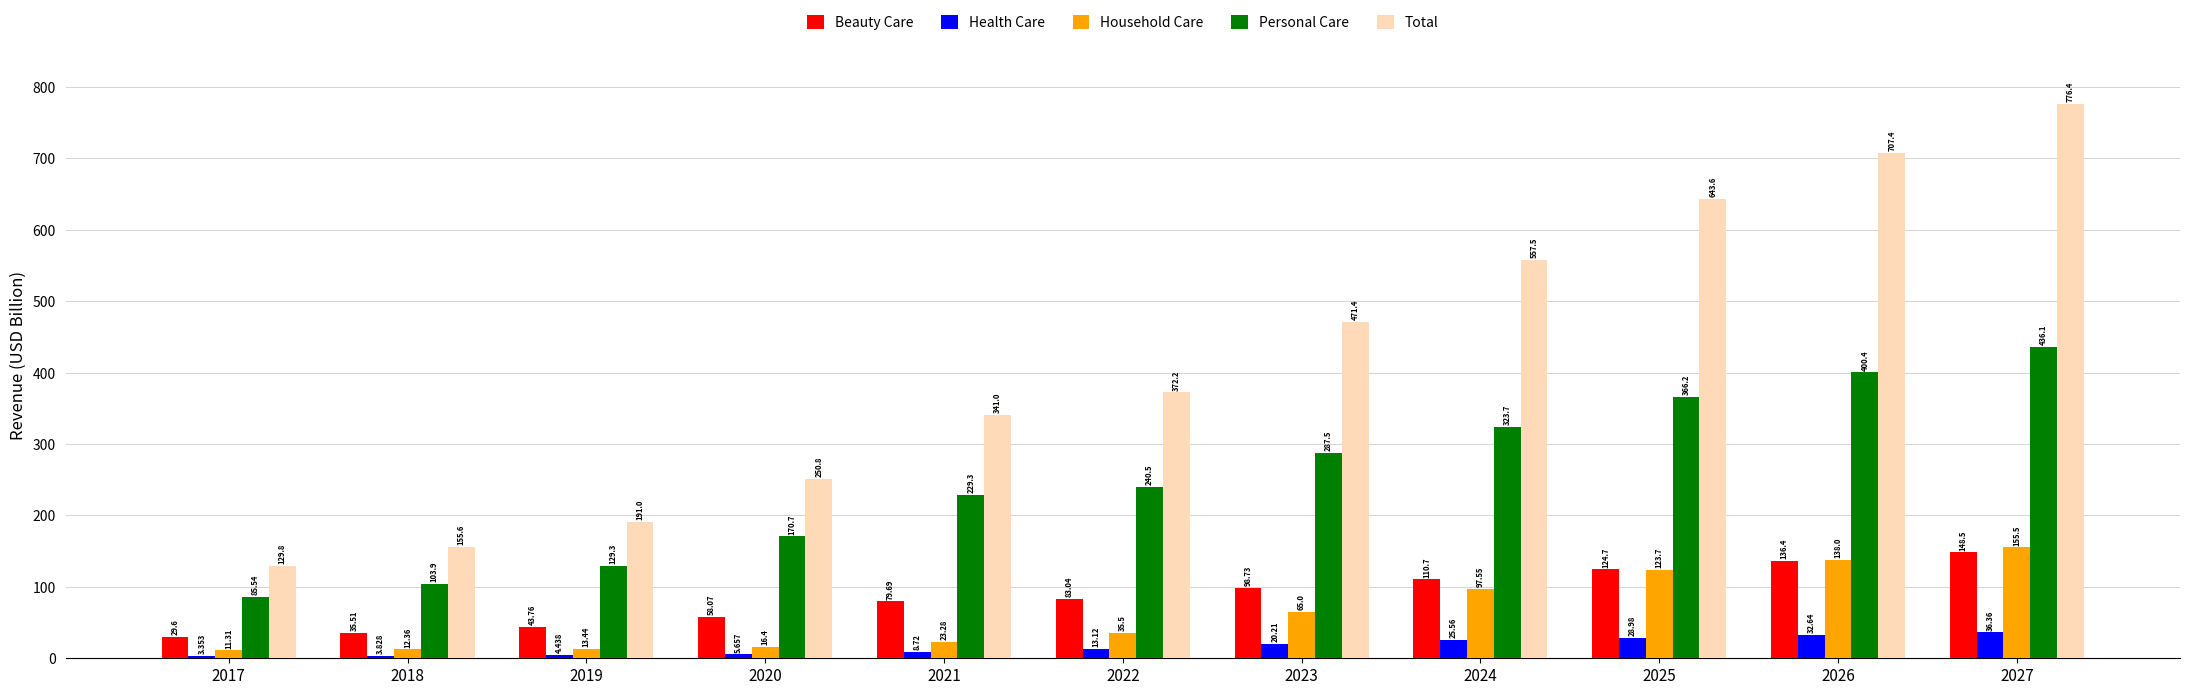

Which series changed the most between 2019 and 2022?

Total